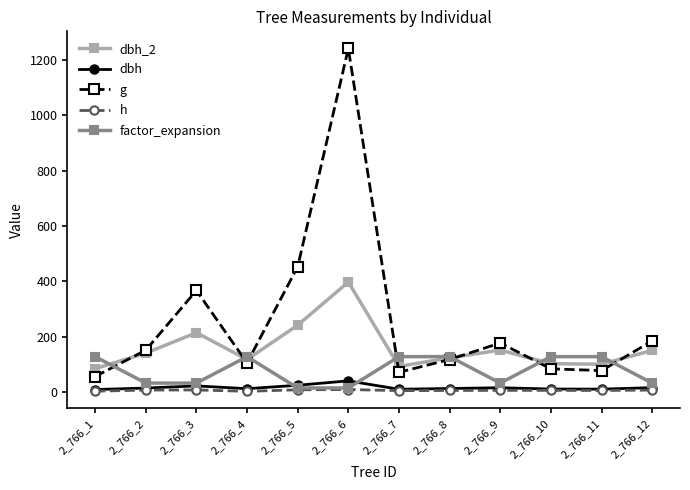

At how many categories does at least one series exceed 1191?

1